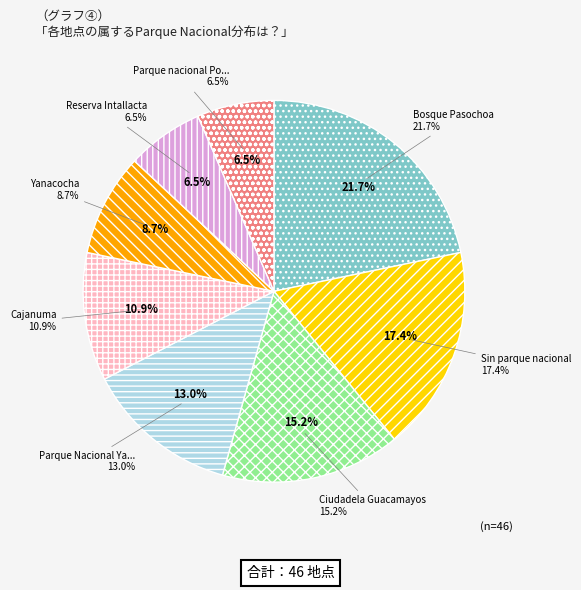

To the nearest percent, what is the average slice percentage?

12%